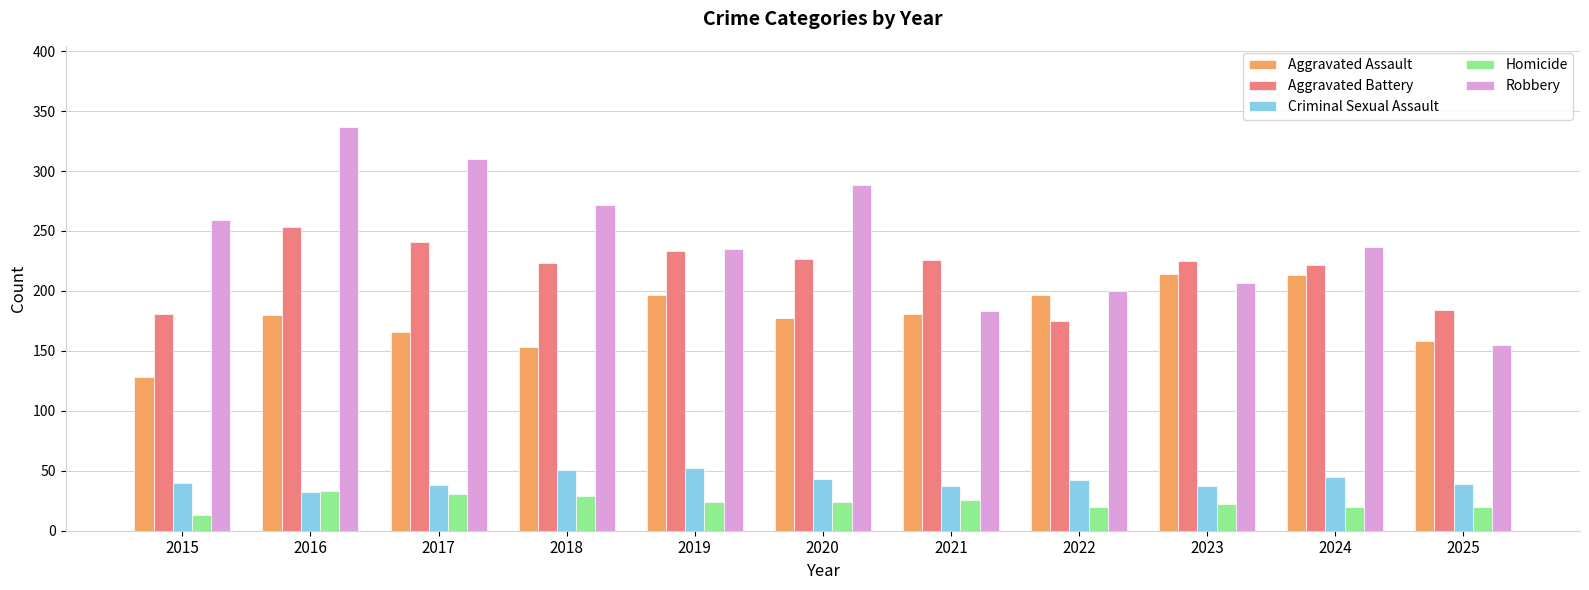

Read the Criminal Sexual Assault value at 2025, to the nearest 5.

40